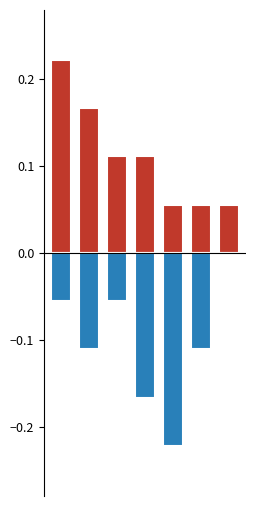

True or false: Negative has a value of -0.1 at 2.

True